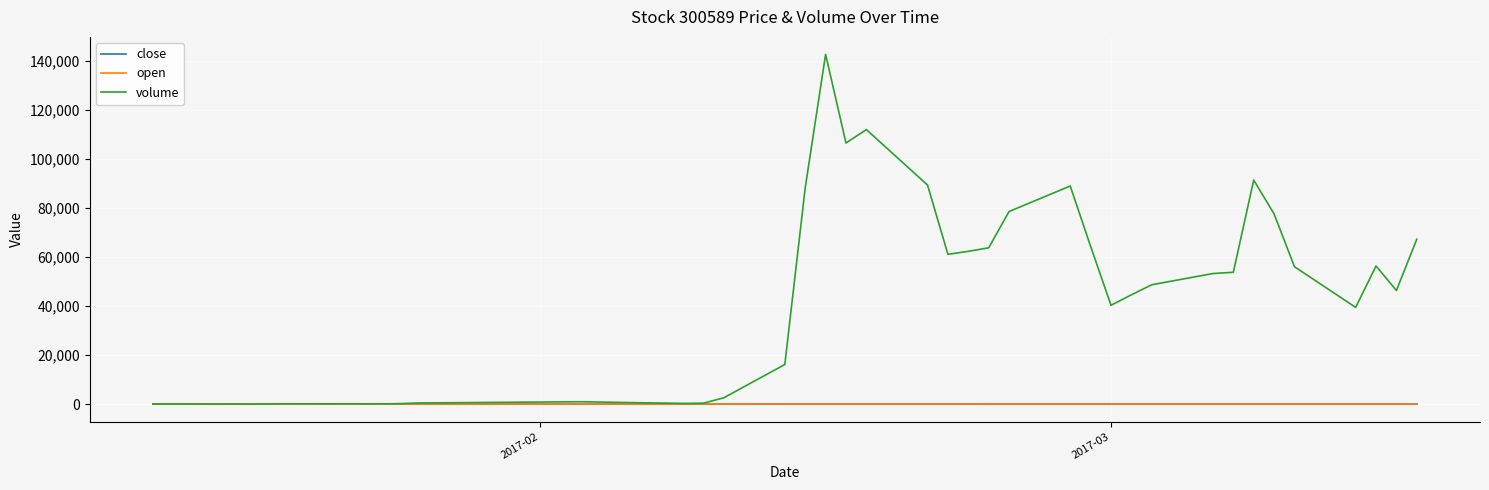

What is the maximum value shown in the chart?

142716.0